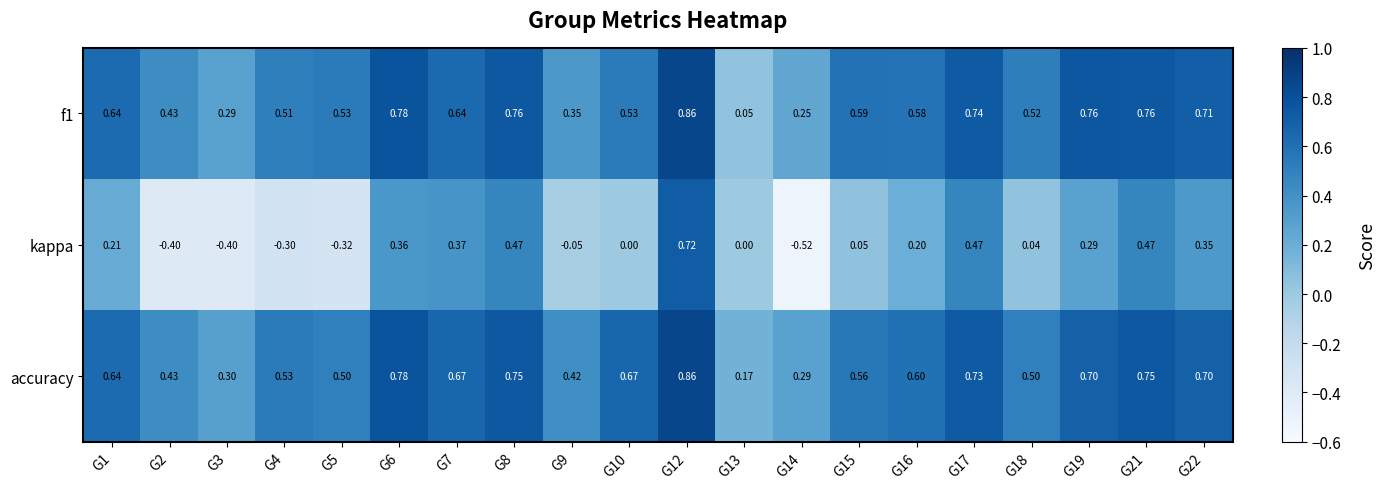

Is the value of kappa at G18 greater than the value of f1 at G4?

No